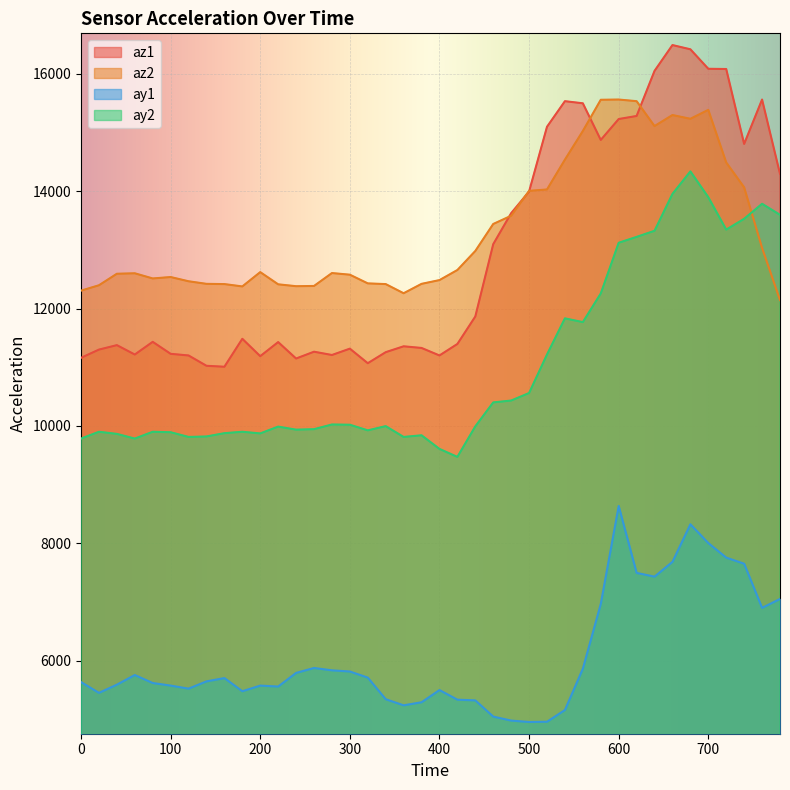

Is the value of ay2 at 0 greater than the value of ay1 at 100?

Yes